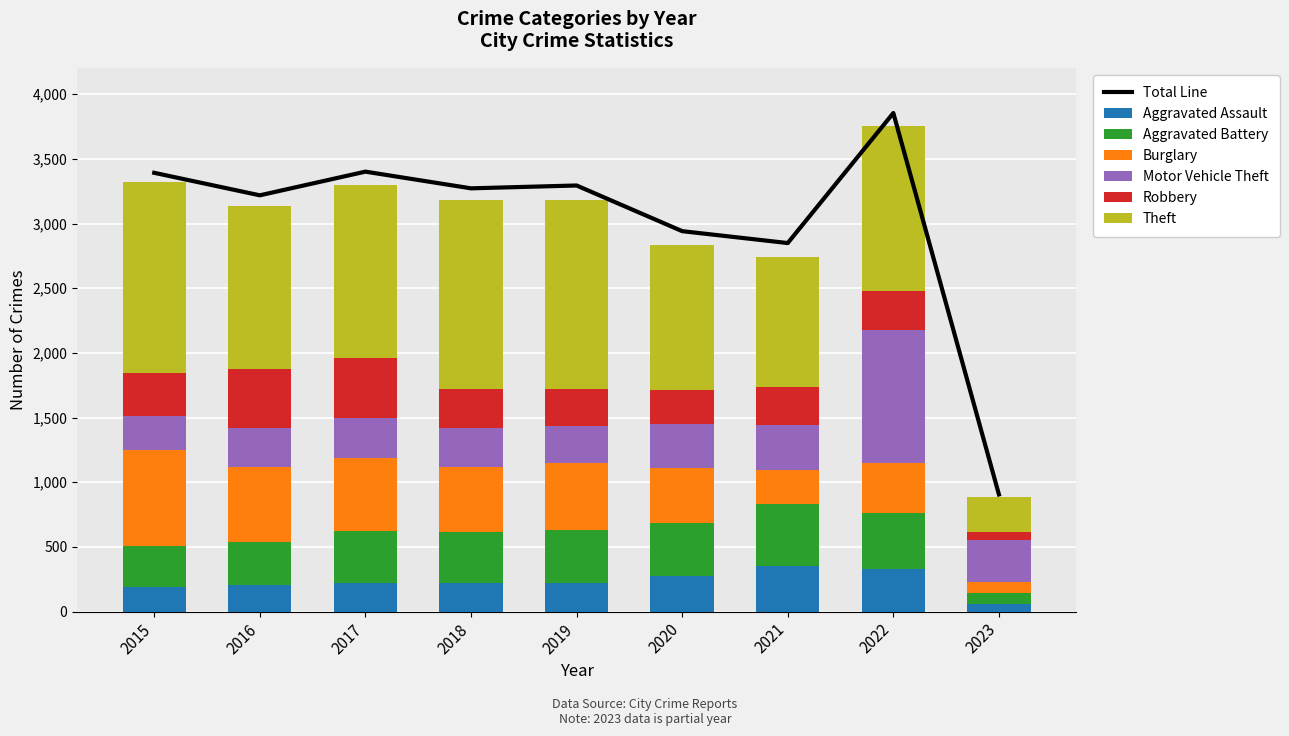

What is the sum of all Aggravated Battery values?

3269